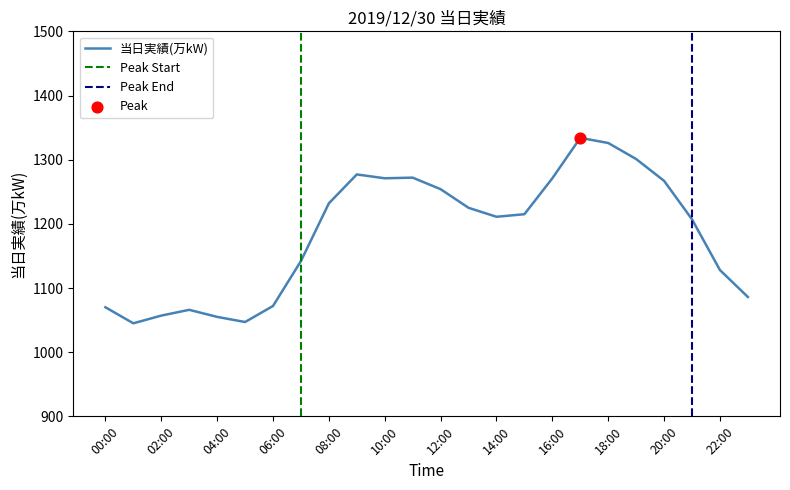

What is the ratio of the value at 05:00 to the value at 16:00?

0.8